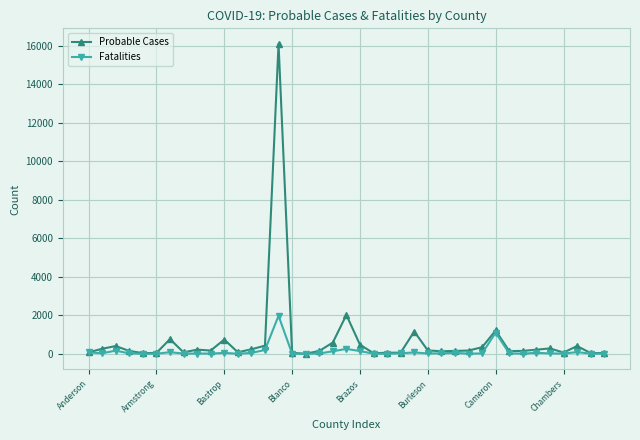

True or false: Fatalities has more than 1 interior local peaks.

True